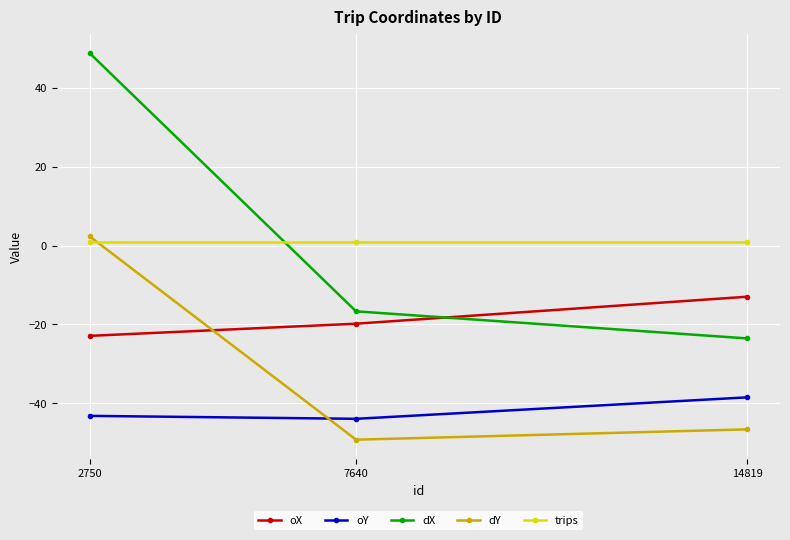

What is the total value across all series at 7640?

-128.7